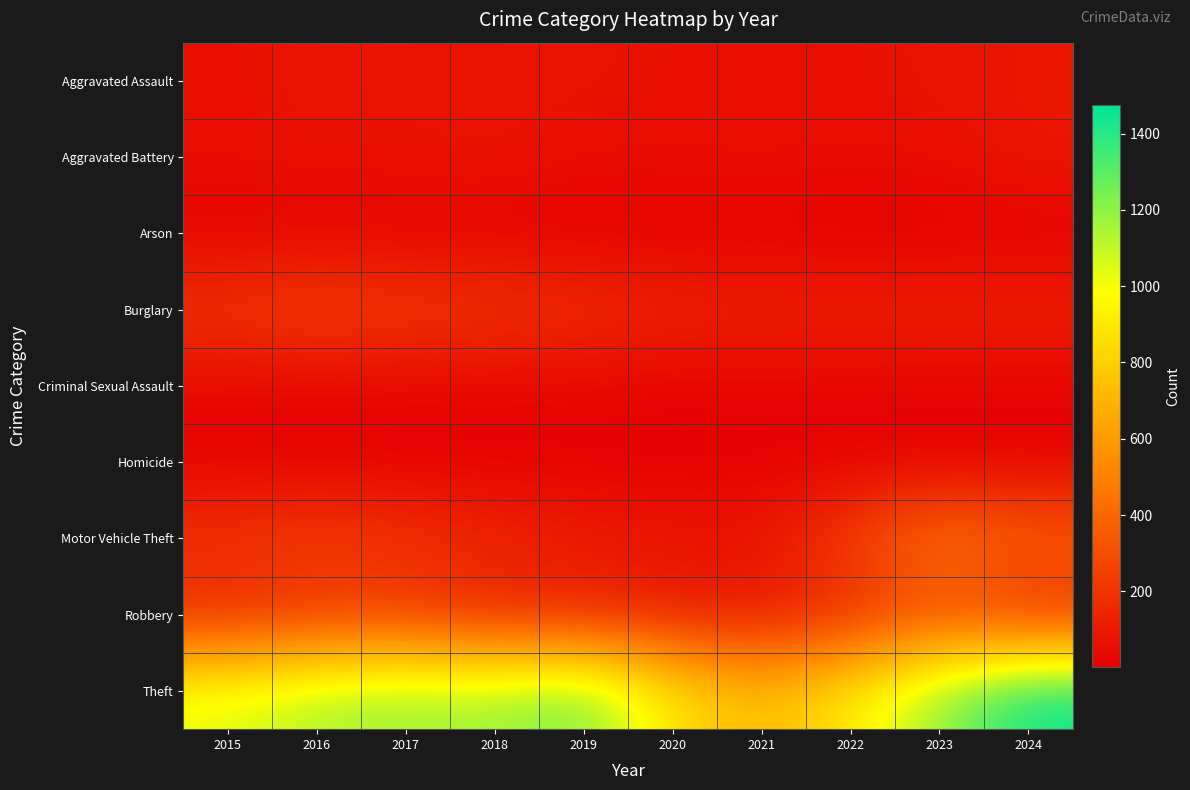

Reading left to right, list all the values displayed in this chart.

Aggravated Assault: 2015=56	2016=88	2017=72	2018=72	2019=80	2020=62	2021=66	2022=61	2023=79	2024=88
Aggravated Battery: 2015=60	2016=66	2017=71	2018=86	2019=53	2020=57	2021=60	2022=56	2023=55	2024=95
Arson: 2015=10	2016=12	2017=7	2018=7	2019=5	2020=7	2021=6	2022=3	2023=2	2024=8
Burglary: 2015=216	2016=266	2017=237	2018=218	2019=182	2020=146	2021=133	2022=130	2023=133	2024=130
Criminal Sexual Assault: 2015=29	2016=26	2017=22	2018=24	2019=31	2020=16	2021=26	2022=21	2023=18	2024=20
Homicide: 2015=5	2016=4	2017=4	2018=4	2019=4	2020=5	2021=6	2022=7	2023=3	2024=3
Motor Vehicle Theft: 2015=212	2016=259	2017=208	2018=163	2019=123	2020=99	2021=82	2022=259	2023=470	2024=386
Robbery: 2015=139	2016=178	2017=202	2018=121	2019=116	2020=97	2021=88	2022=151	2023=284	2024=144
Theft: 2015=1041	2016=1151	2017=1188	2018=1170	2019=1272	2020=884	2021=716	2022=920	2023=1198	2024=1475